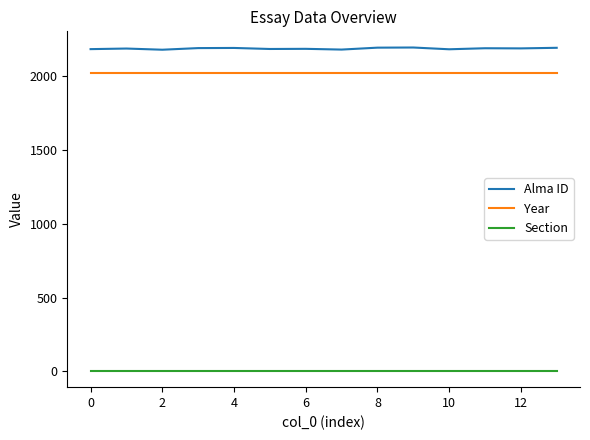

What is the lowest value of the Alma ID series?

2180